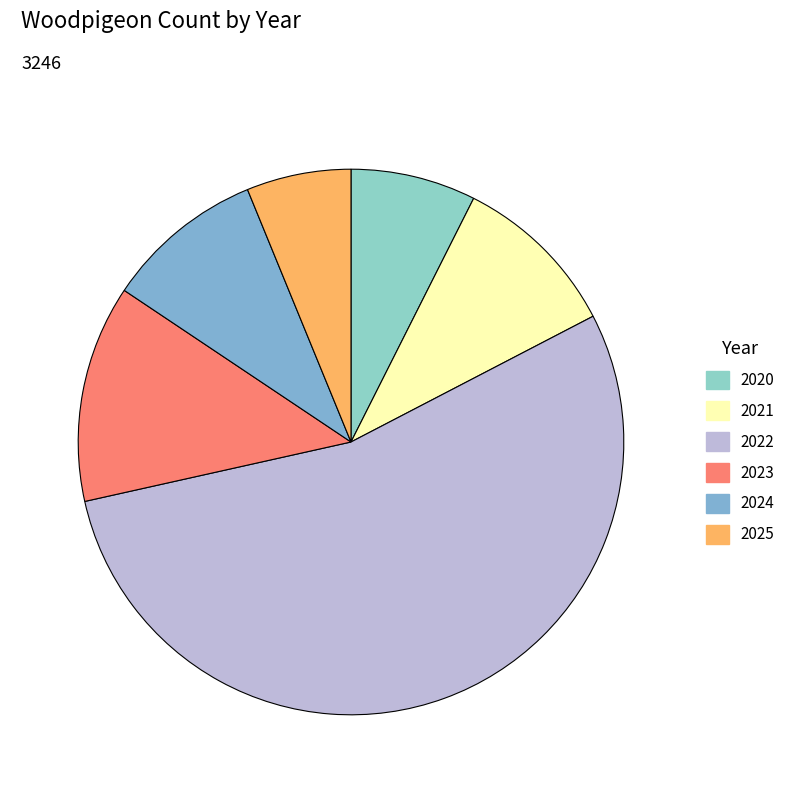

Does any single category account for the majority?

Yes